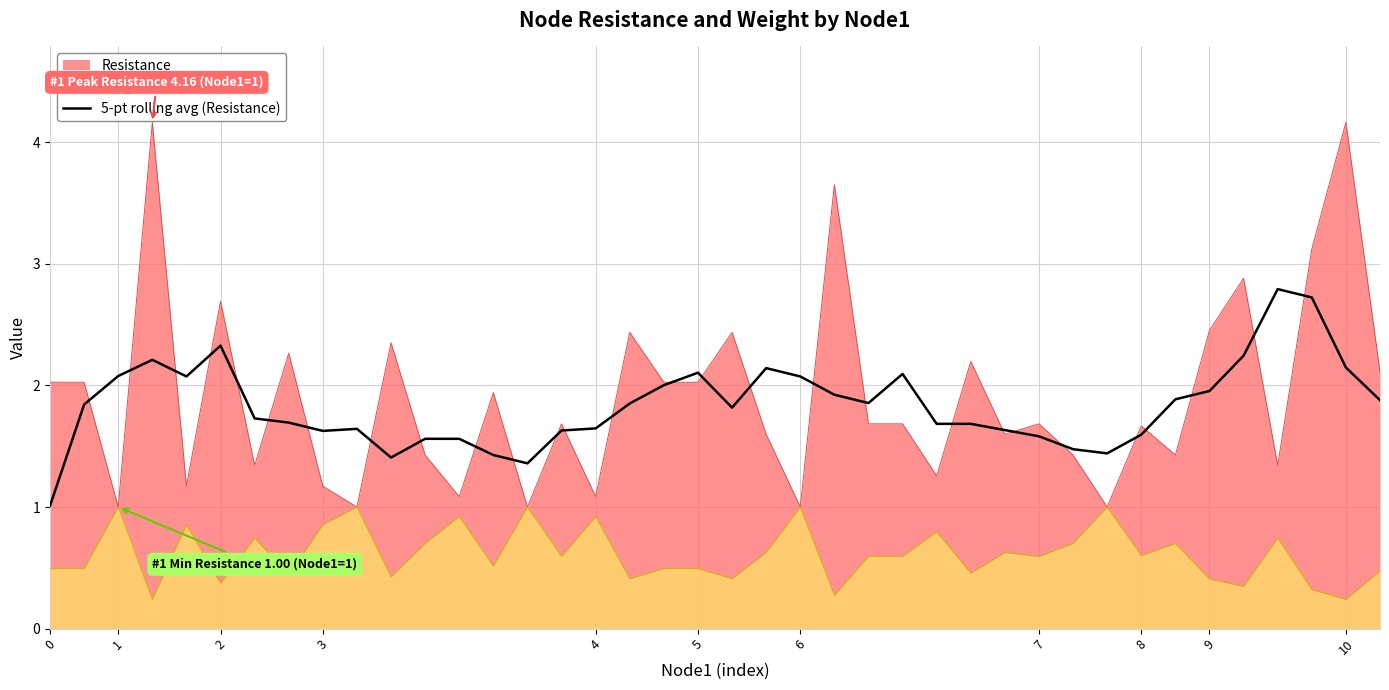

Is it true that 5-pt rolling avg (Resistance) equals 1.0 at 0?

True